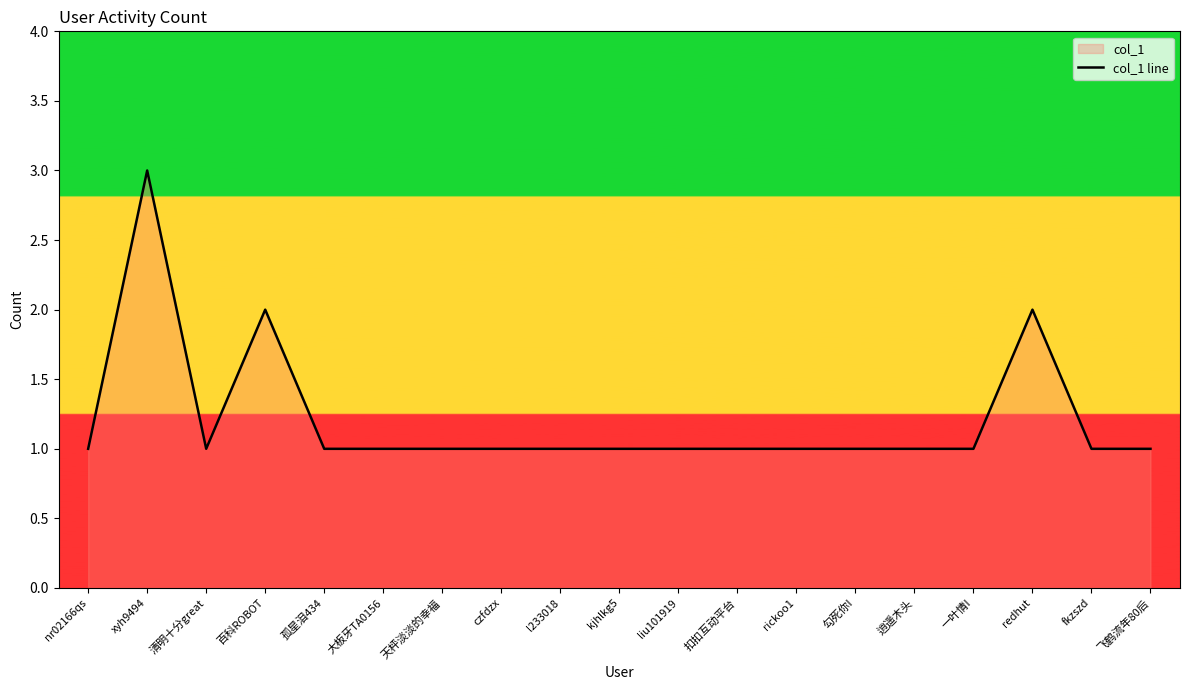

What is the label of the 6th point from the right?

勾死你I